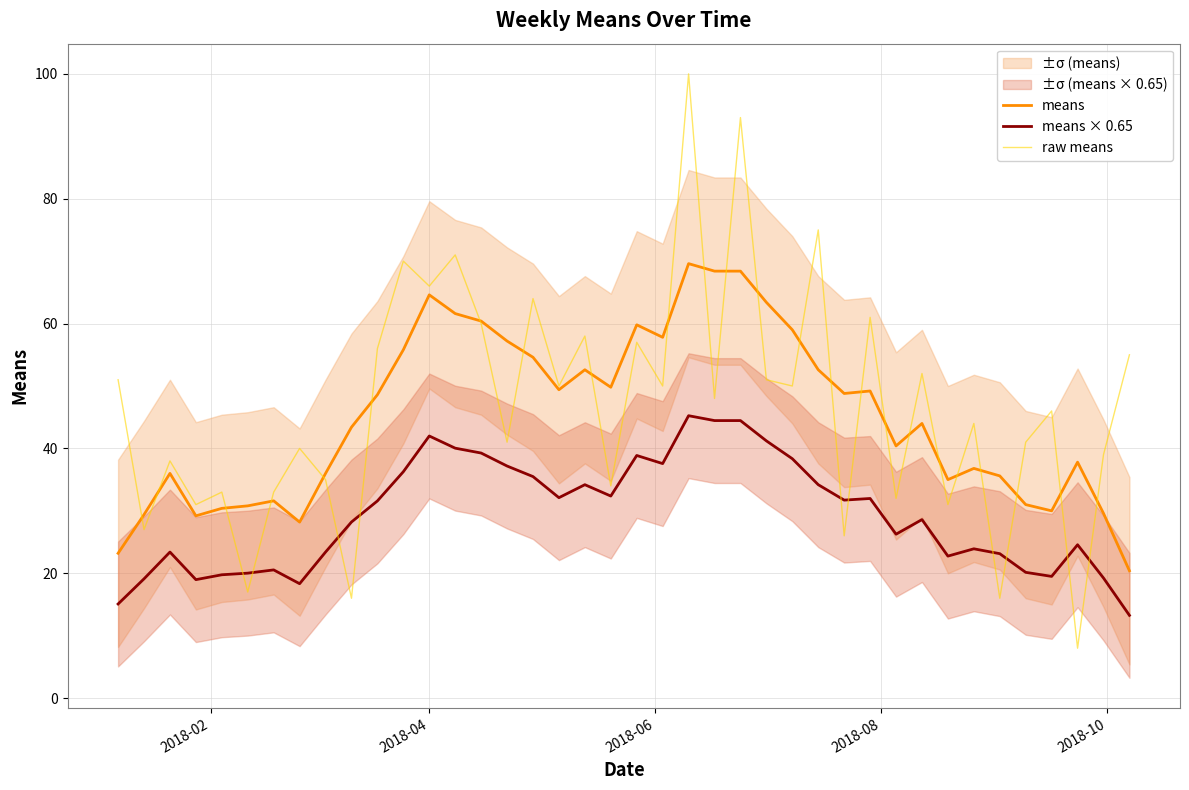

What is the maximum value for means × 0.65?

45.2